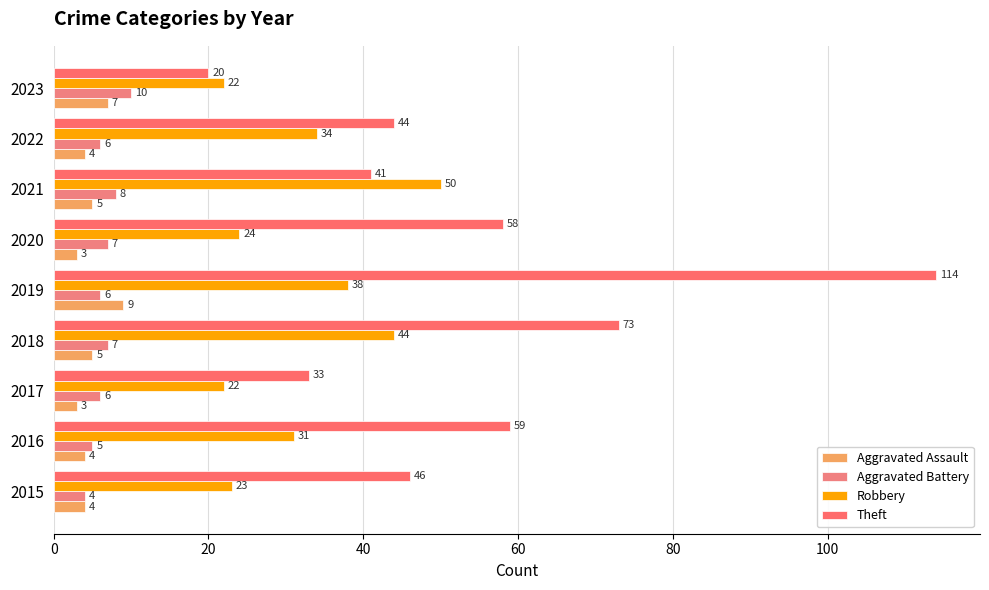

What is the sum of all Robbery values?

288